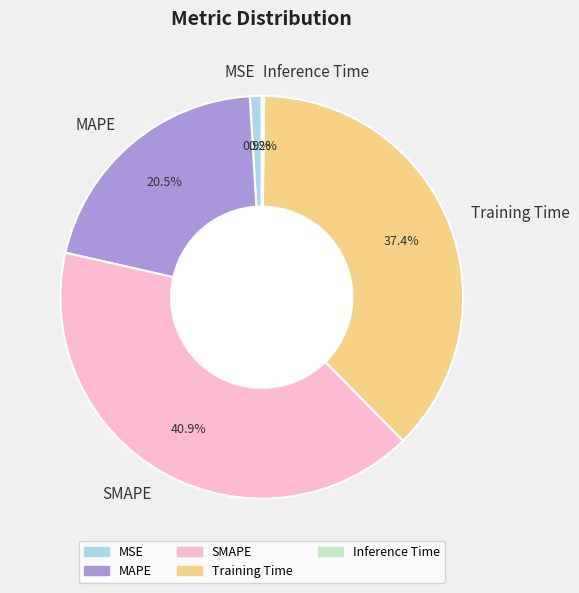

The MSE slice represents 1% of the pie. True or false?

True